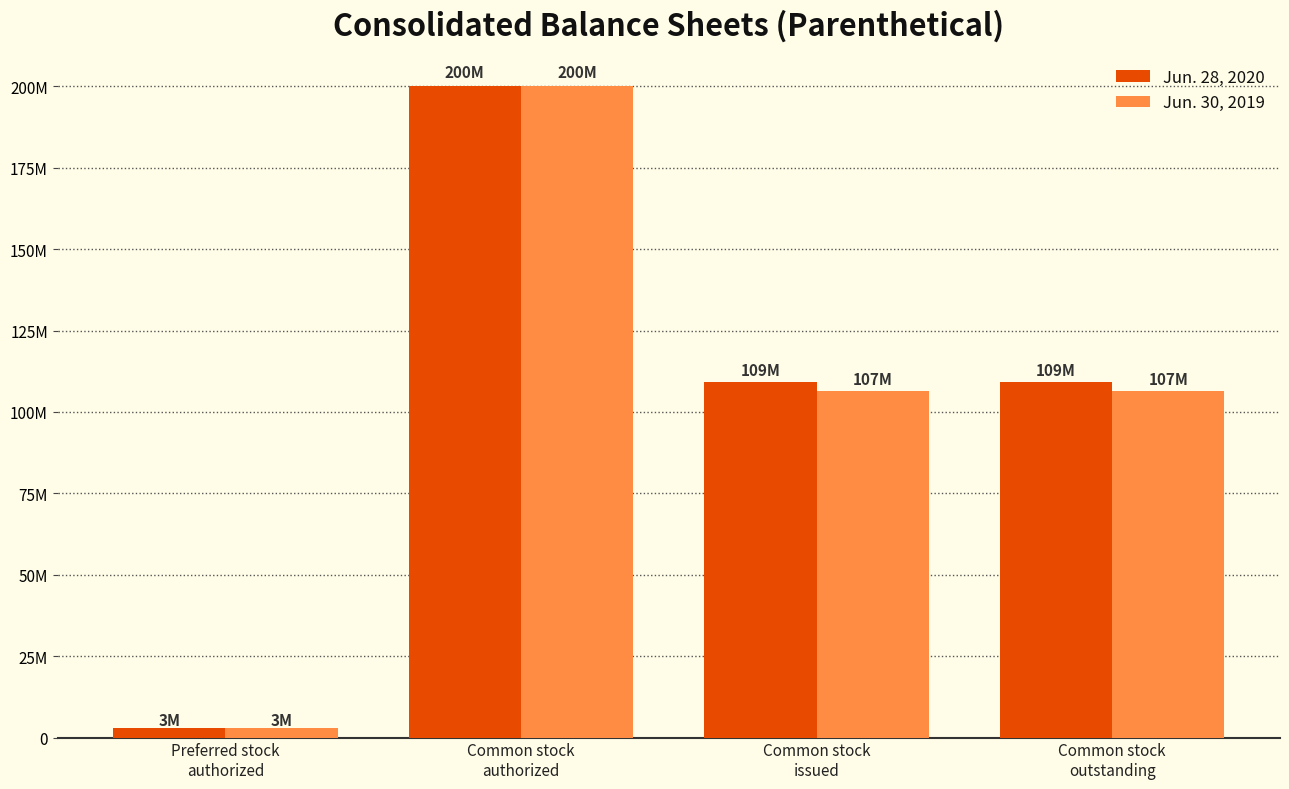

At which category does the chart reach its peak across all series?

Common stock
authorized